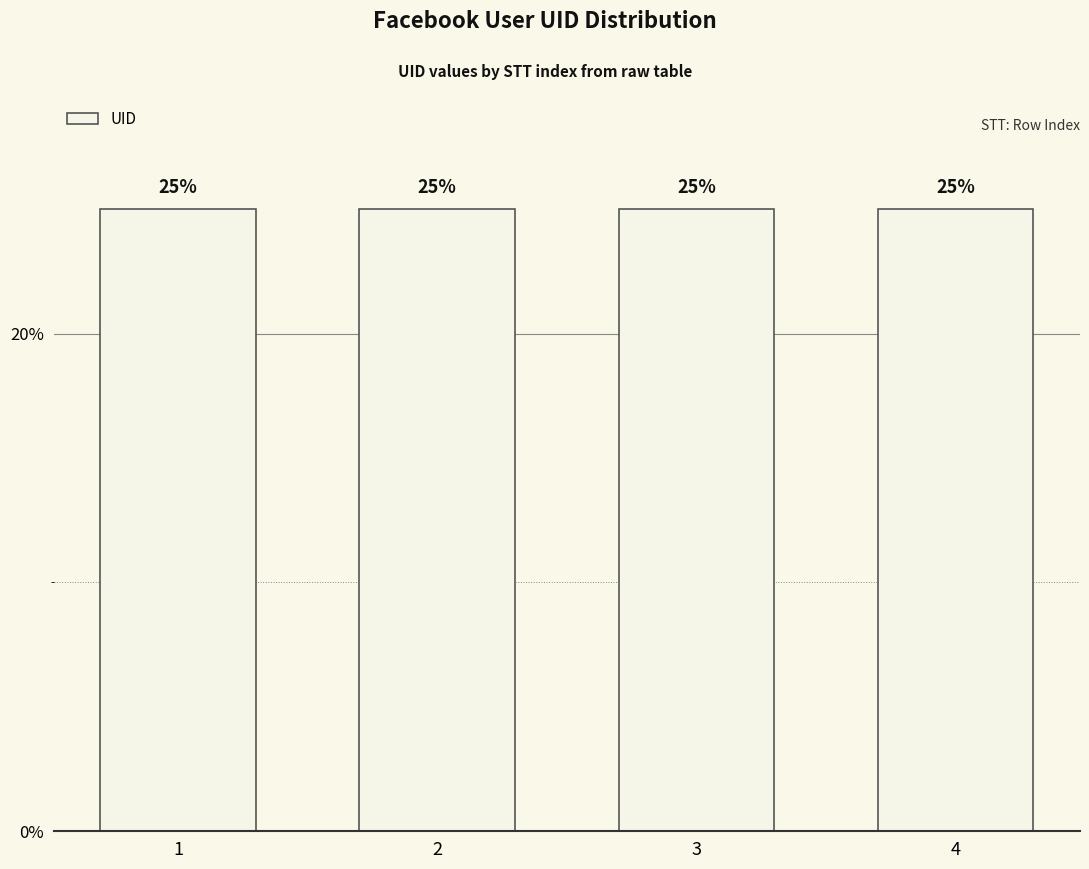

What is the ratio of the value at 4 to the value at 1?

1.0